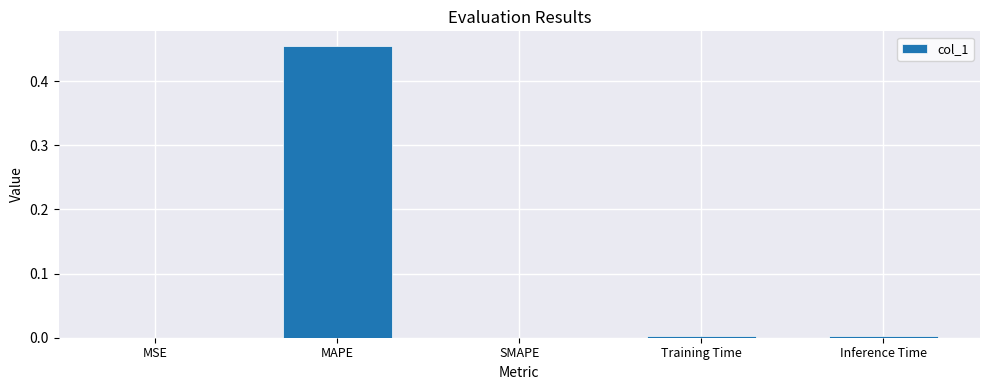

The chart shows a value of -0.3 at SMAPE. True or false?

False